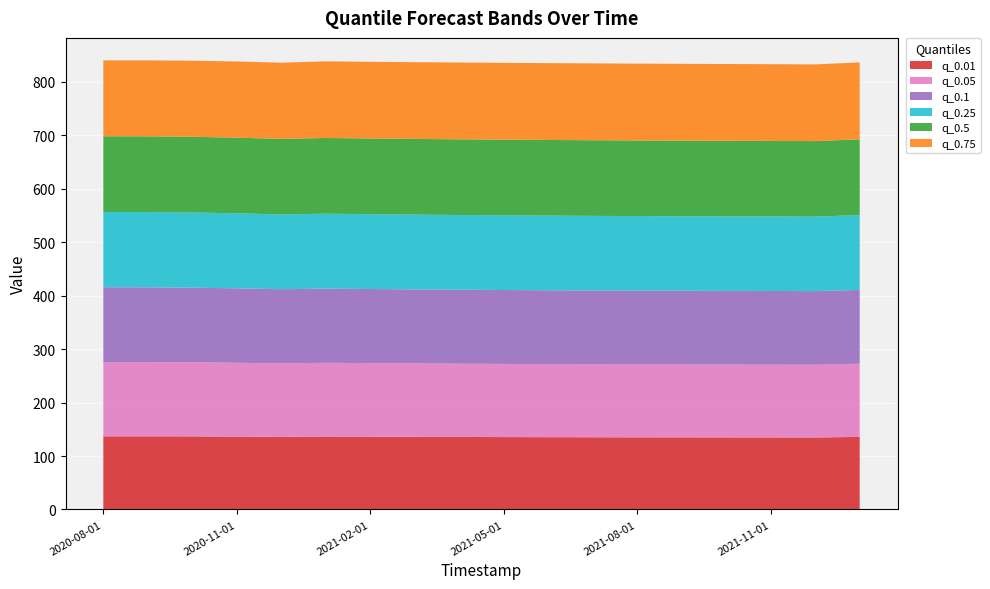

Reading left to right, list all the values displayed in this chart.

q_0.01: 136.9	136.9	136.7	136.3	135.8	136.5	136.2	135.9	135.6	135.4	135.2	135.1	134.9	134.8	134.8	134.7	134.7	135.8
q_0.05: 138.9	138.8	138.6	138.1	137.4	137.8	137.5	137.3	137.0	136.8	136.6	136.5	136.3	136.2	136.2	136.1	136.0	136.9
q_0.1: 139.9	139.8	139.6	139.2	138.7	138.7	138.6	138.4	138.3	138.2	138.1	138.0	137.9	137.9	137.8	137.8	137.7	138.0
q_0.25: 140.8	140.7	140.6	140.3	139.8	140.1	139.9	139.8	139.7	139.6	139.6	139.5	139.4	139.4	139.4	139.3	139.3	139.9
q_0.5: 141.5	141.6	141.6	141.4	141.2	141.5	141.5	141.5	141.5	141.5	141.5	141.4	141.4	141.3	141.3	141.2	141.2	141.6
q_0.75: 141.9	142.1	142.3	142.4	142.6	143.3	143.4	143.5	143.6	143.7	143.7	143.7	143.7	143.6	143.6	143.5	143.4	143.9